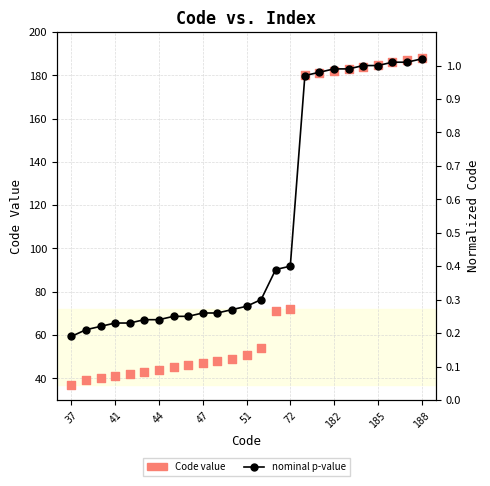

At how many categories does at least one series exceed 185?

3